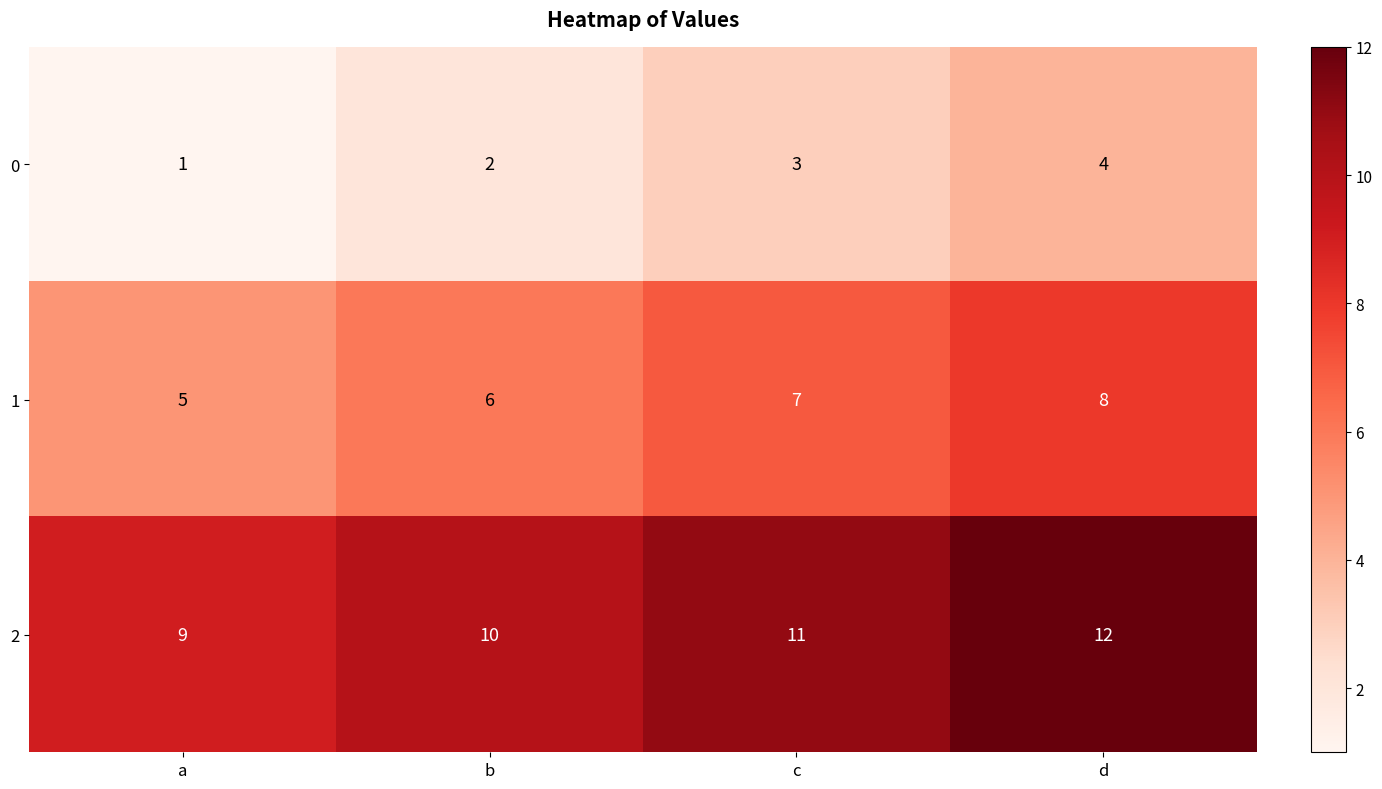

Which series has the largest total across all categories?

2